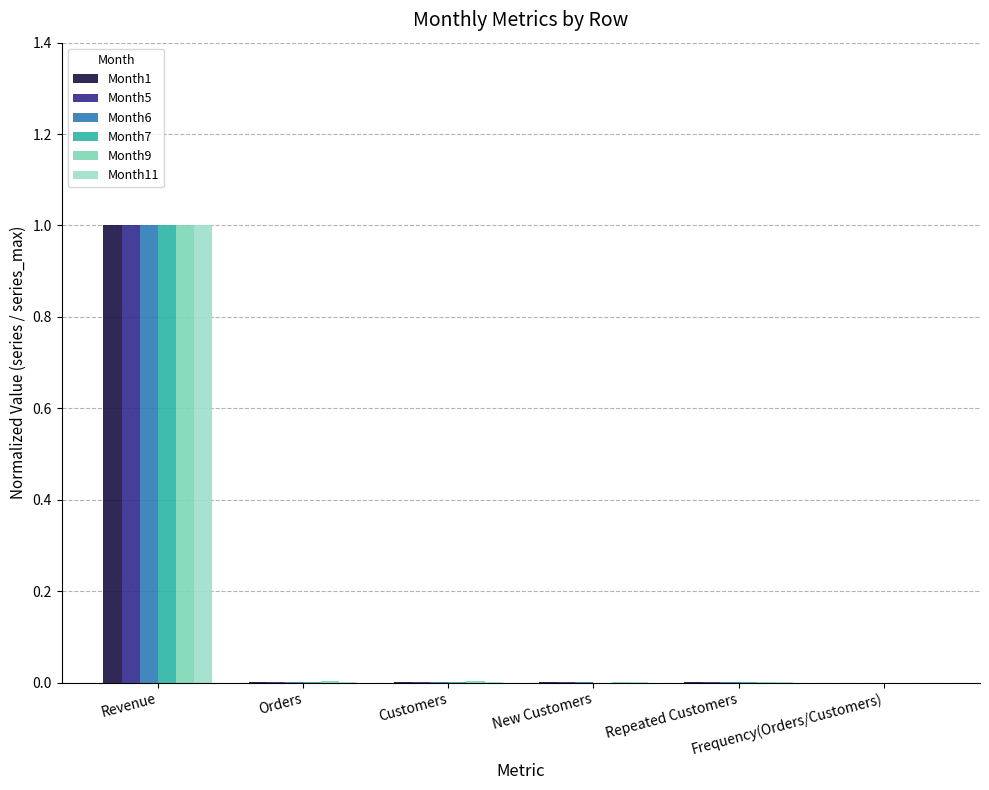

How many groups of bars are there?

6